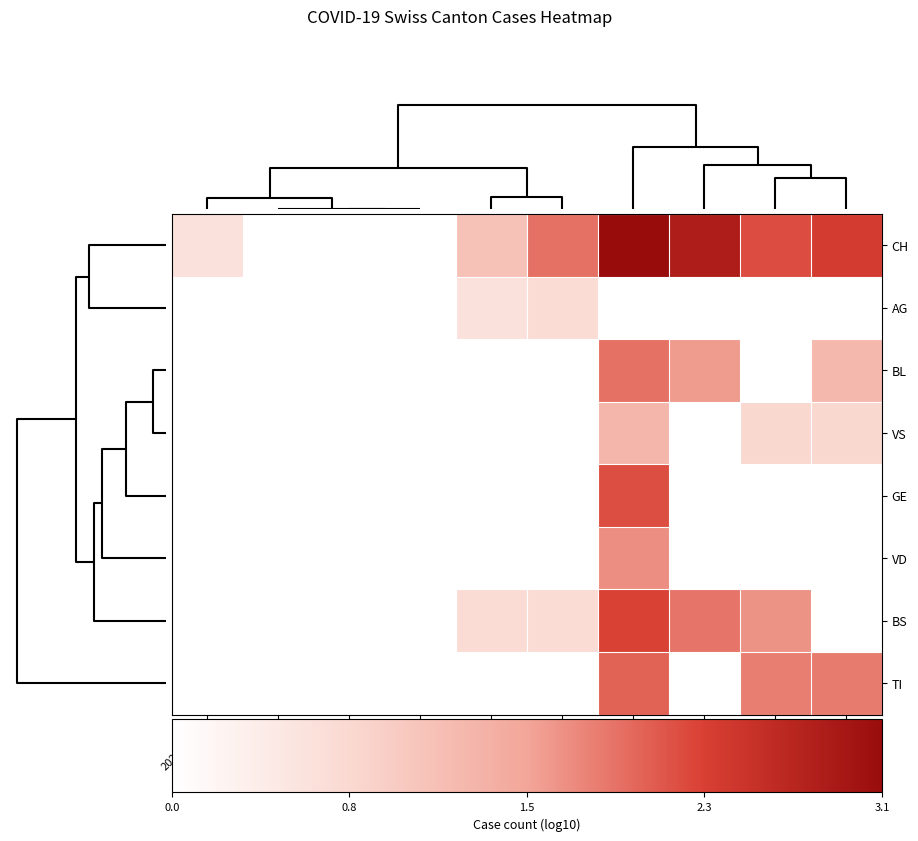

Reading left to right, what are all the values shown in this chart?

CH: 2020-03-08=0.6	2020-03-04=0.0	2020-02-25=0.0	2020-02-29=0.0	2020-03-12=1.1	2020-03-16=1.9	2020-04-01=3.1	2020-03-28=2.8	2020-03-20=2.2	2020-03-24=2.4
AG: 2020-03-08=0.0	2020-03-04=0.0	2020-02-25=0.0	2020-02-29=0.0	2020-03-12=0.6	2020-03-16=0.7	2020-04-01=0.0	2020-03-28=0.0	2020-03-20=0.0	2020-03-24=0.0
BL: 2020-03-08=0.0	2020-03-04=0.0	2020-02-25=0.0	2020-02-29=0.0	2020-03-12=0.0	2020-03-16=0.0	2020-04-01=1.9	2020-03-28=1.6	2020-03-20=0.0	2020-03-24=1.3
VS: 2020-03-08=0.0	2020-03-04=0.0	2020-02-25=0.0	2020-02-29=0.0	2020-03-12=0.0	2020-03-16=0.0	2020-04-01=1.3	2020-03-28=0.0	2020-03-20=0.8	2020-03-24=0.8
GE: 2020-03-08=0.0	2020-03-04=0.0	2020-02-25=0.0	2020-02-29=0.0	2020-03-12=0.0	2020-03-16=0.0	2020-04-01=2.2	2020-03-28=0.0	2020-03-20=0.0	2020-03-24=0.0
VD: 2020-03-08=0.0	2020-03-04=0.0	2020-02-25=0.0	2020-02-29=0.0	2020-03-12=0.0	2020-03-16=0.0	2020-04-01=1.7	2020-03-28=0.0	2020-03-20=0.0	2020-03-24=0.0
BS: 2020-03-08=0.0	2020-03-04=0.0	2020-02-25=0.0	2020-02-29=0.0	2020-03-12=0.7	2020-03-16=0.7	2020-04-01=2.3	2020-03-28=1.9	2020-03-20=1.7	2020-03-24=0.0
TI: 2020-03-08=0.0	2020-03-04=0.0	2020-02-25=0.0	2020-02-29=0.0	2020-03-12=0.0	2020-03-16=0.0	2020-04-01=2.0	2020-03-28=0.0	2020-03-20=1.8	2020-03-24=1.9